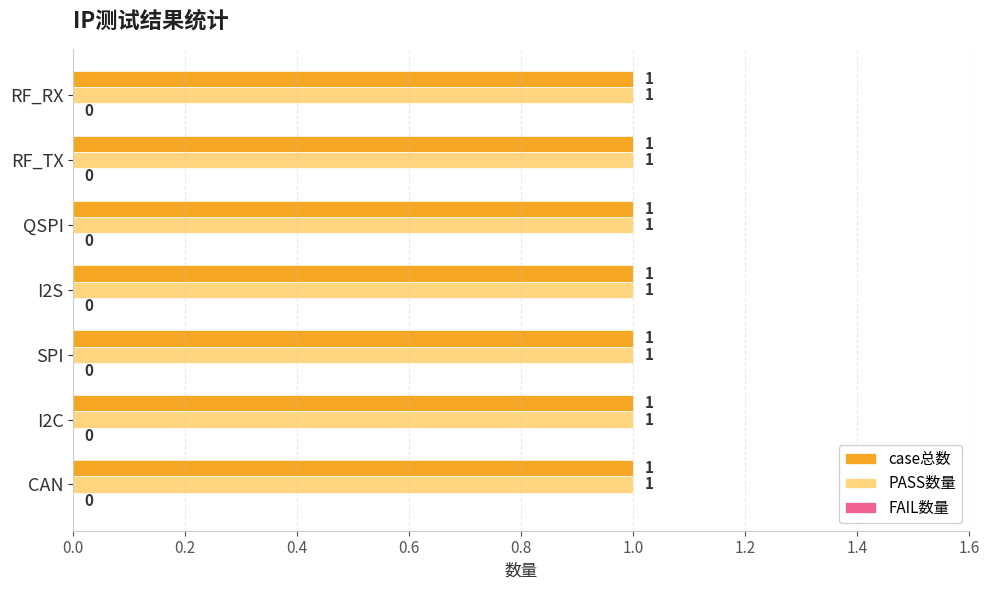

Rank the categories by FAIL数量 value from lowest to highest.

CAN, I2C, SPI, I2S, QSPI, RF_TX, RF_RX